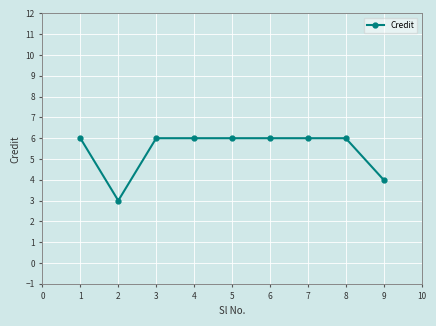

Is it true that the value at 4 is 6?

True